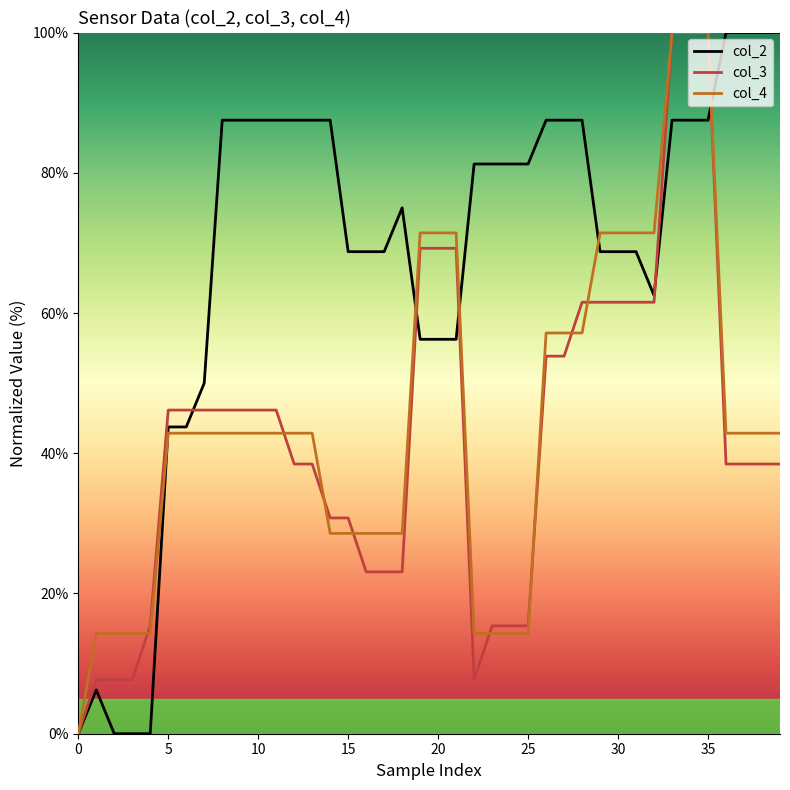

What is the greatest value displayed?

100.0